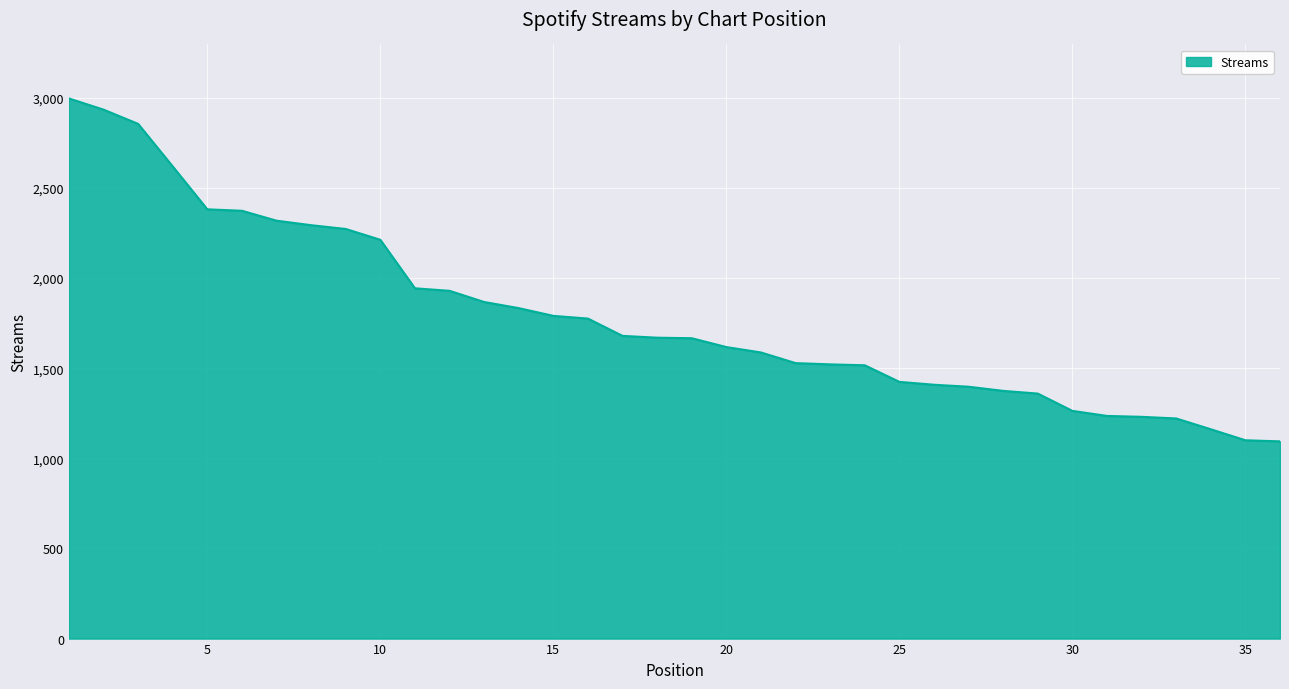

What is the minimum value shown in the chart?

1094